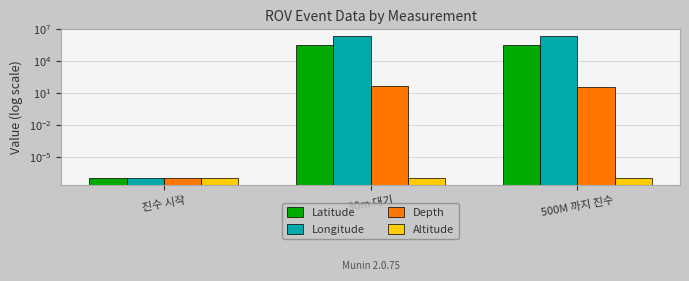

Does the chart contain stacked bars?

No